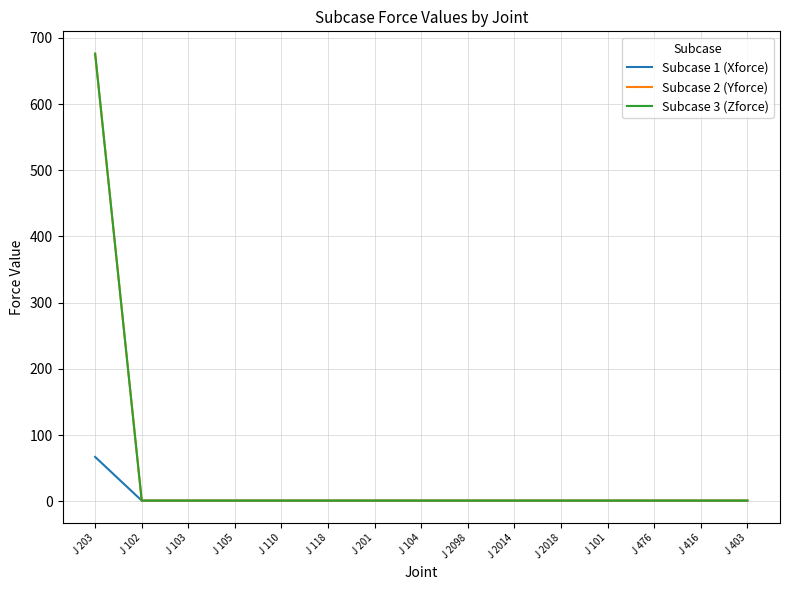

Does the chart display data point markers on the line(s)?

No